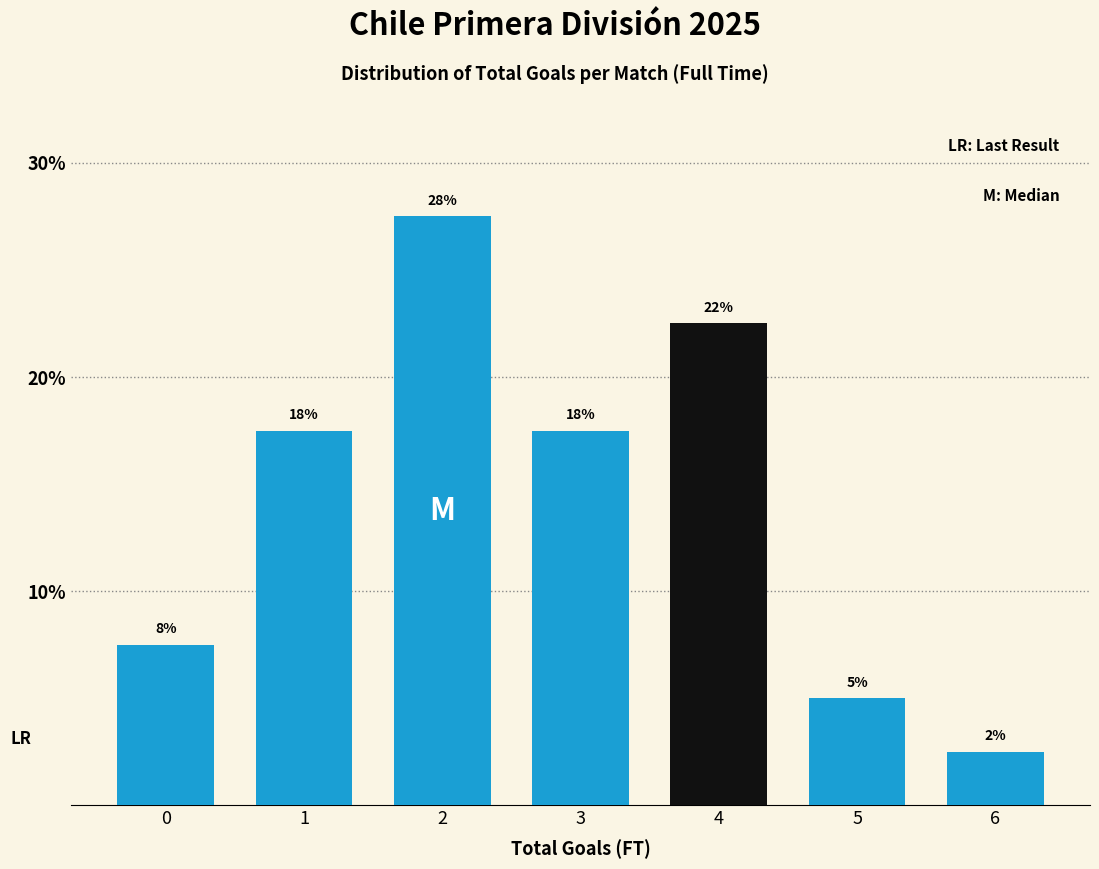

Does the chart contain any negative values?

No